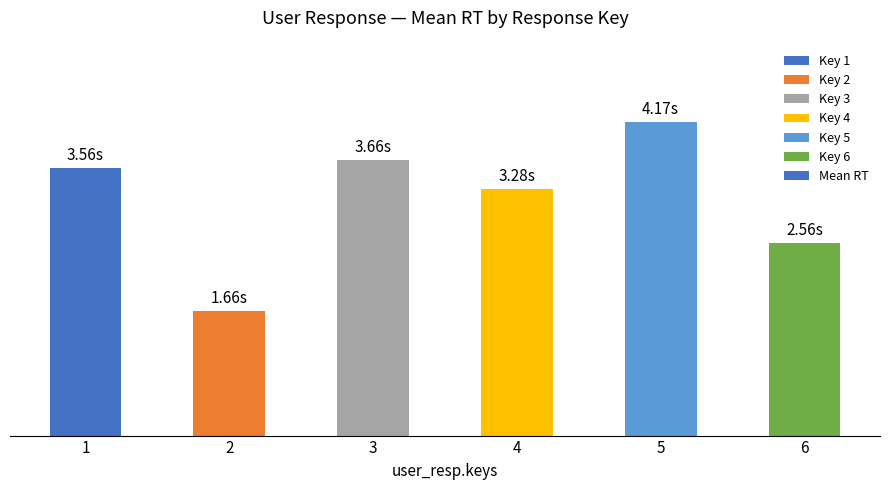

Are the bars horizontal?

No